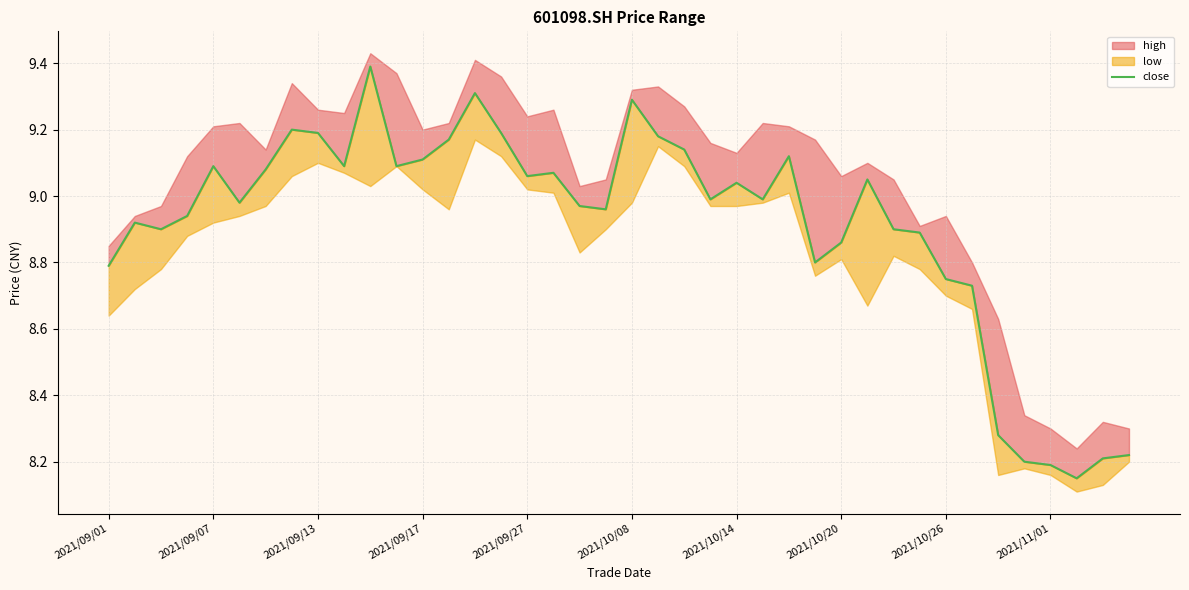

Approximately how many times larger is the value at 24 compared to 34?

1.1